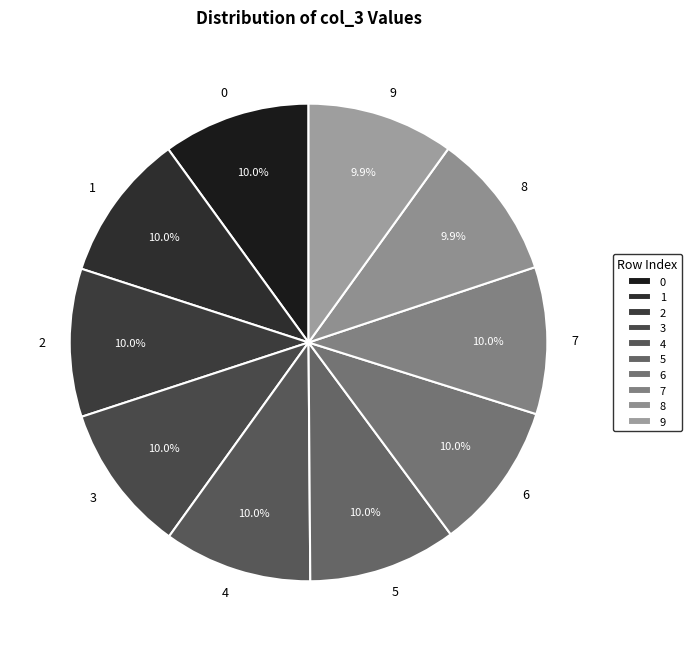

What portion of the pie excludes 5?

90.0%